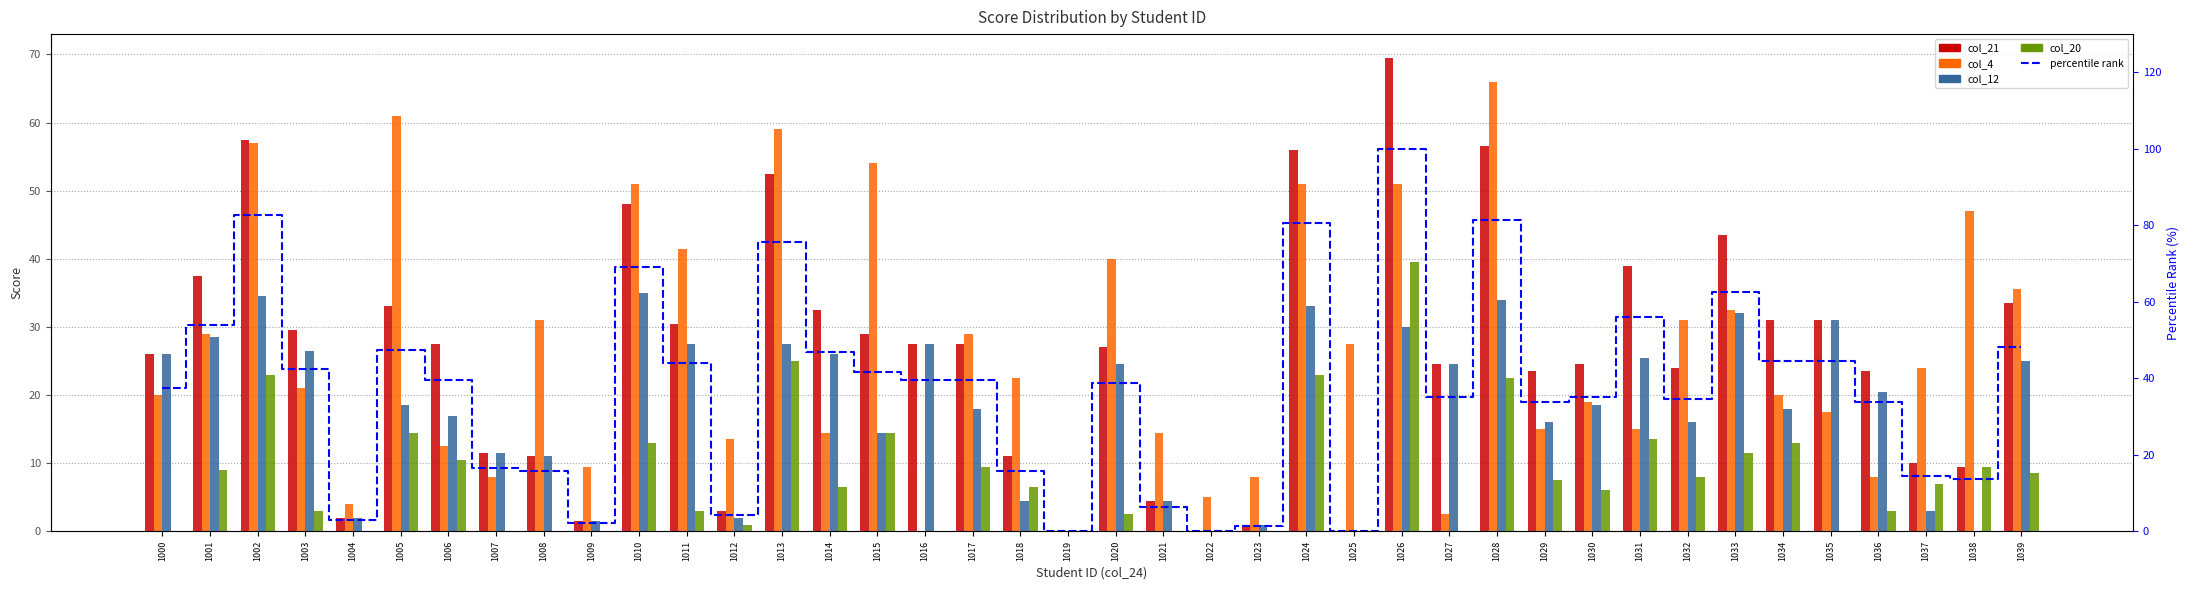

The percentile rank series shows 46.8 at 1014. True or false?

True